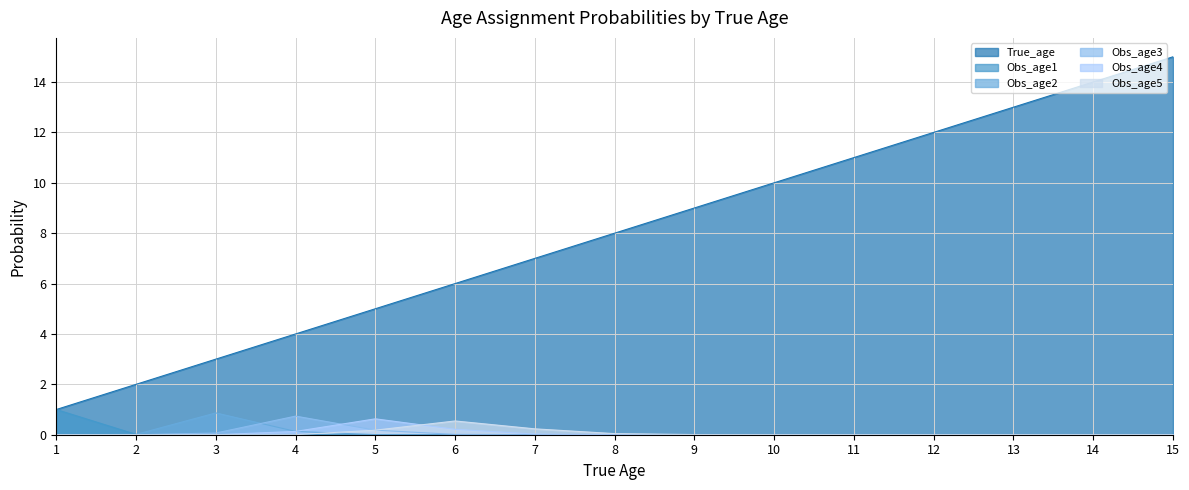

How many data points in True_age are less than 8?

7